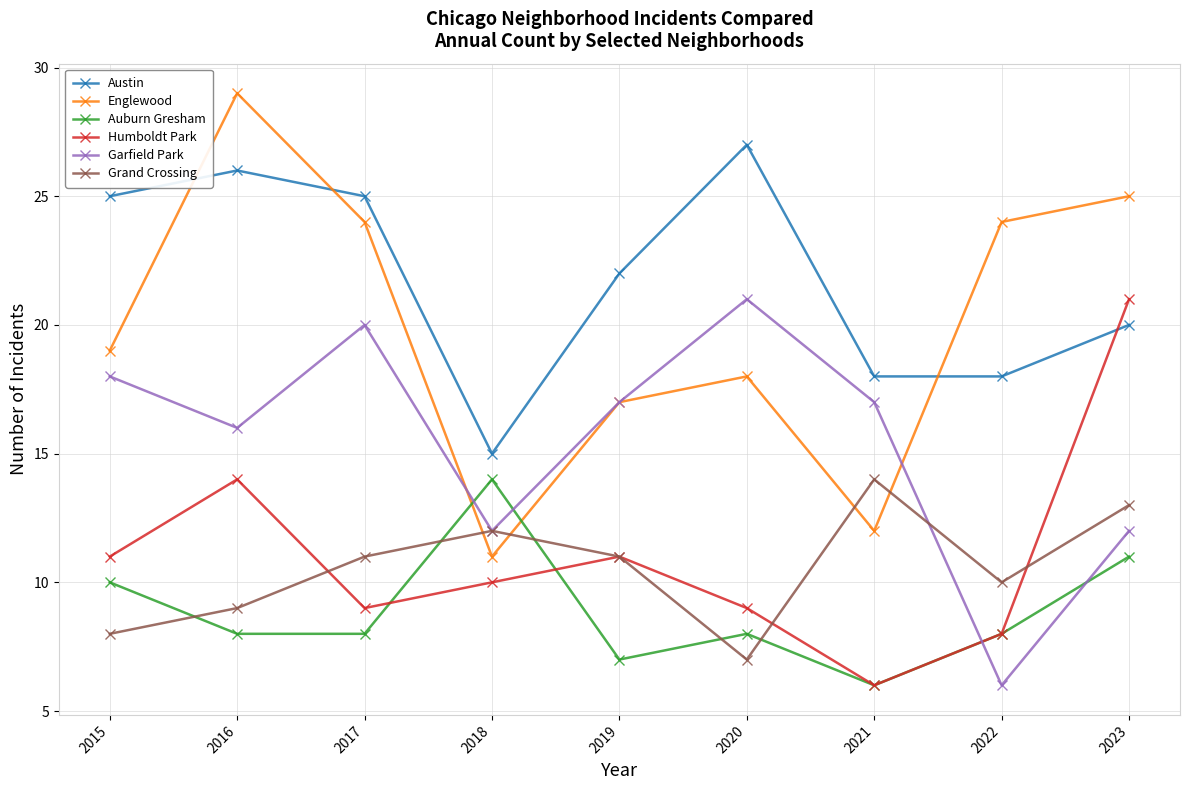

Is it true that Humboldt Park equals 11 at 2019?

True